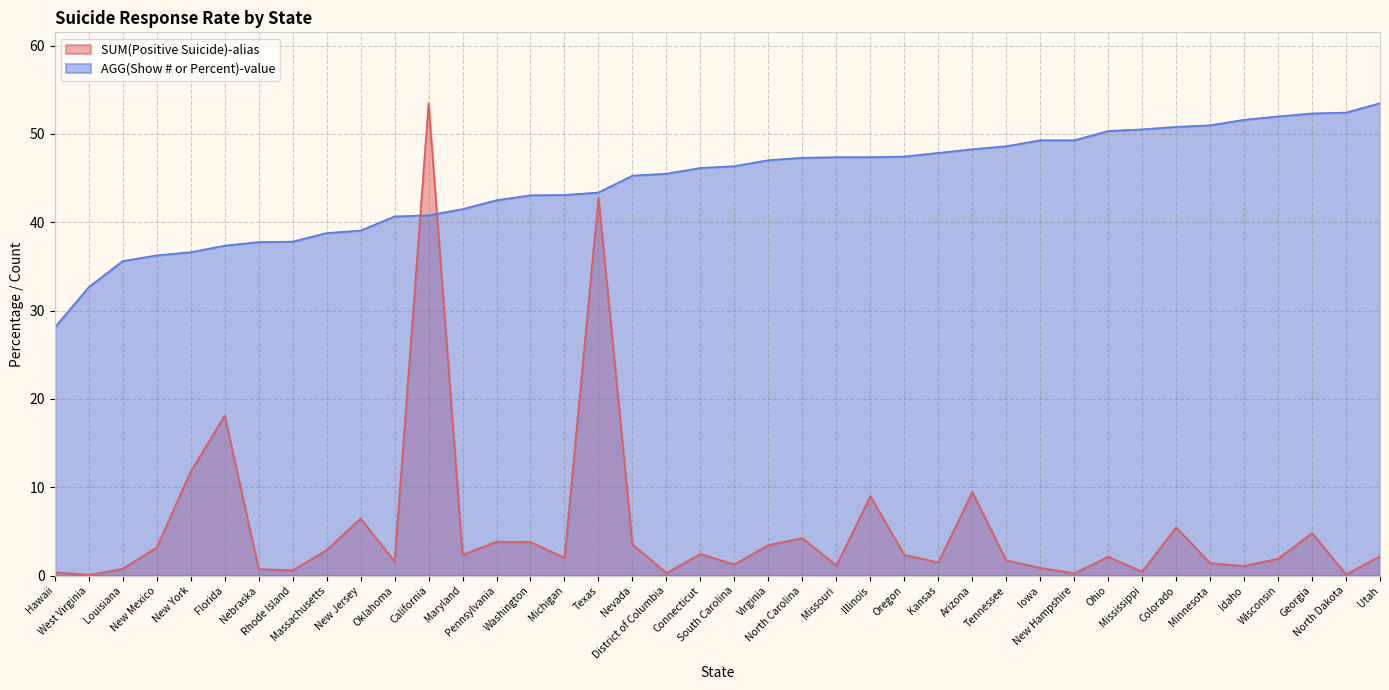

Which series changed the most between Texas and Nevada?

SUM(Positive Suicide)-alias